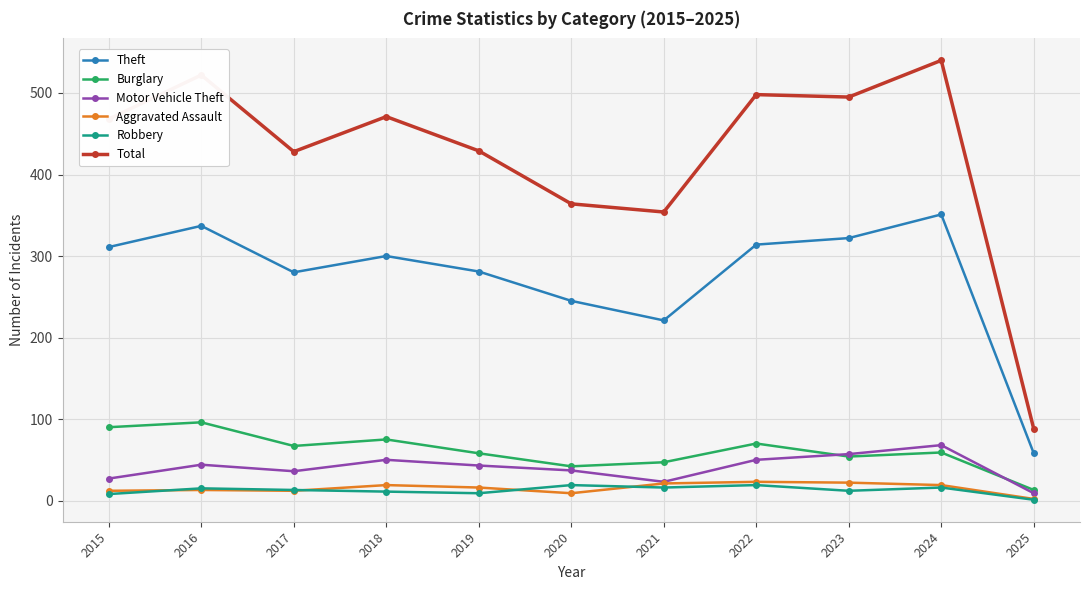

How many values in the Theft series are below 300?

5